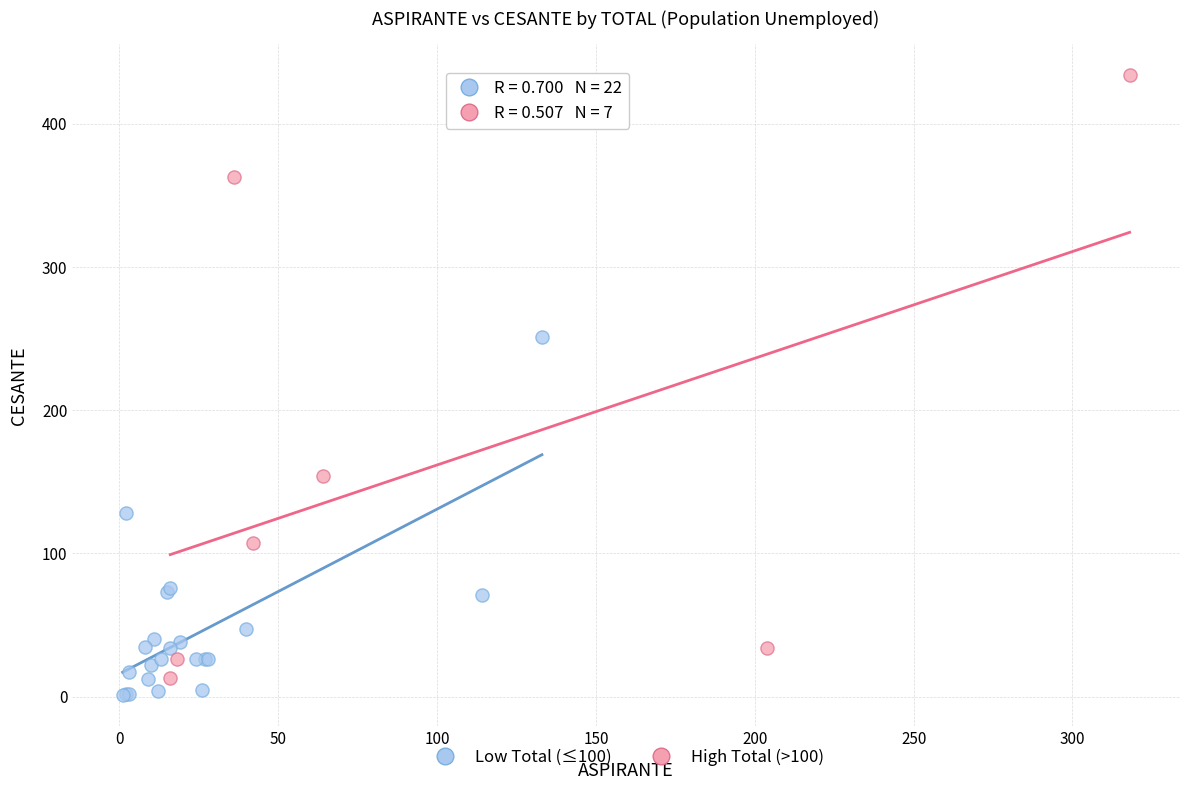

Which series has the widest spread of Y values?

High Total (>100)